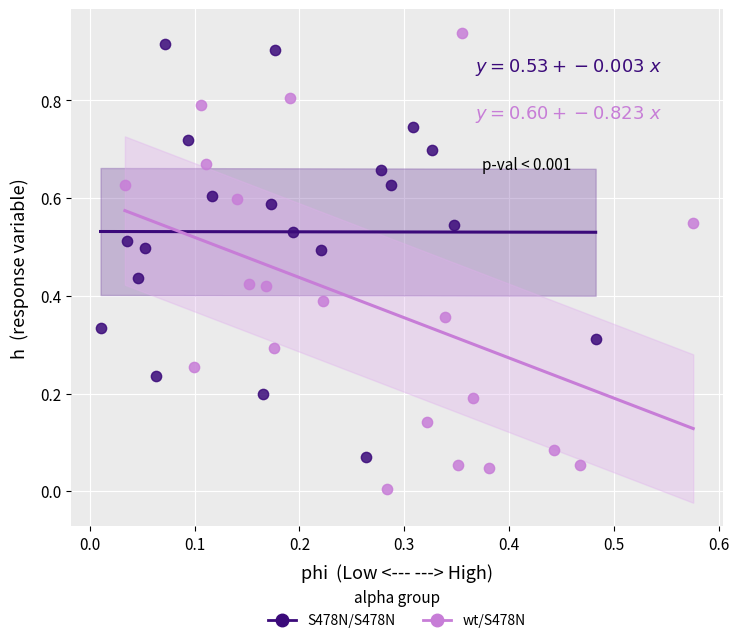

Which series has the widest spread of Y values?

wt/S478N